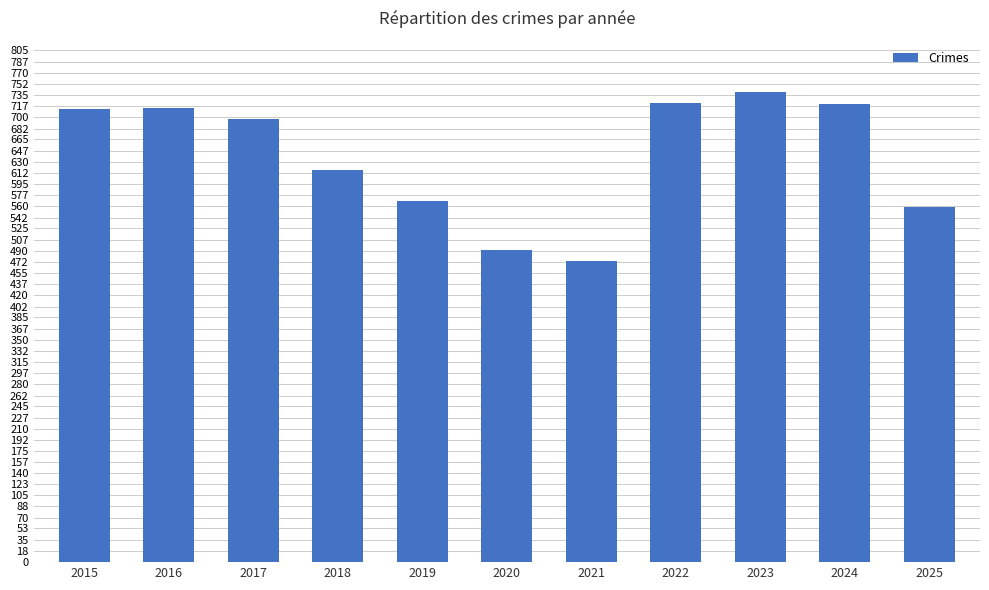

What is the difference between the maximum and second lowest values?

248